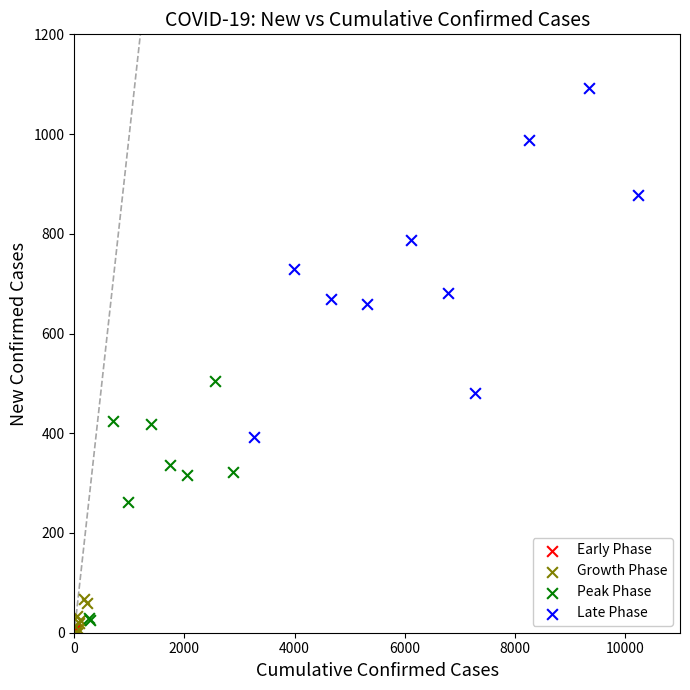

Which series has the widest spread of Y values?

Late Phase